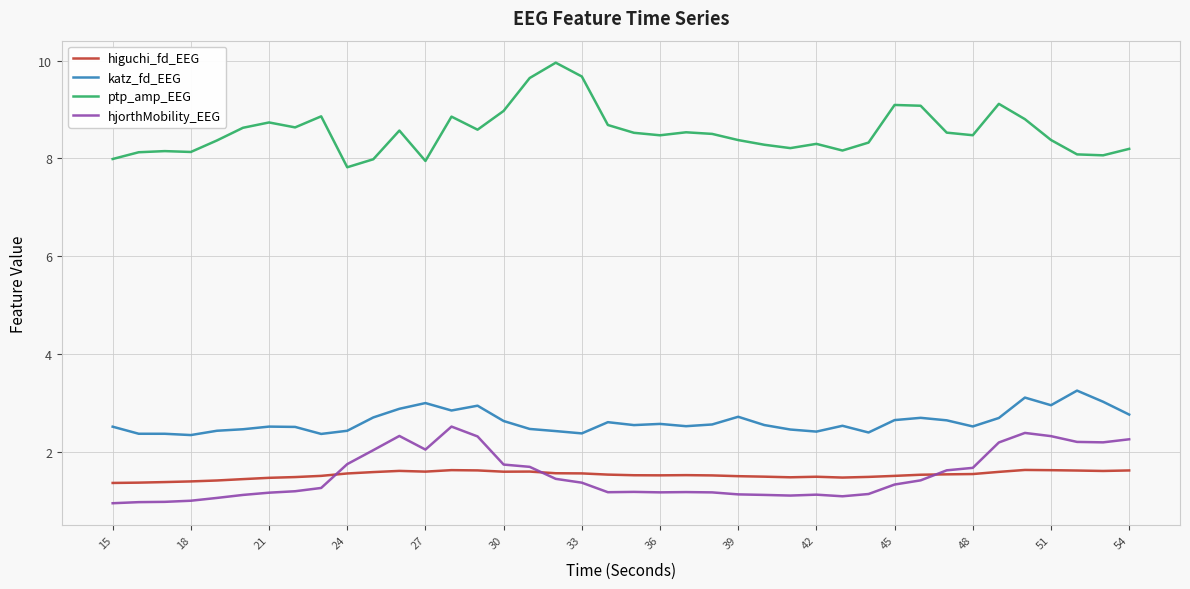

Rank the series by their maximum value, from highest to lowest.

ptp_amp_EEG, katz_fd_EEG, hjorthMobility_EEG, higuchi_fd_EEG